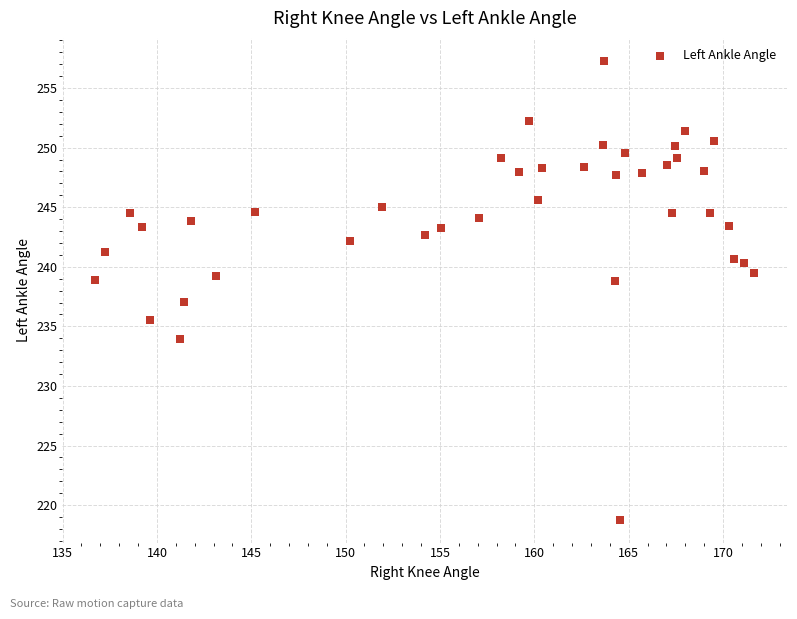

What is the range of X values (max minus min)?

34.9